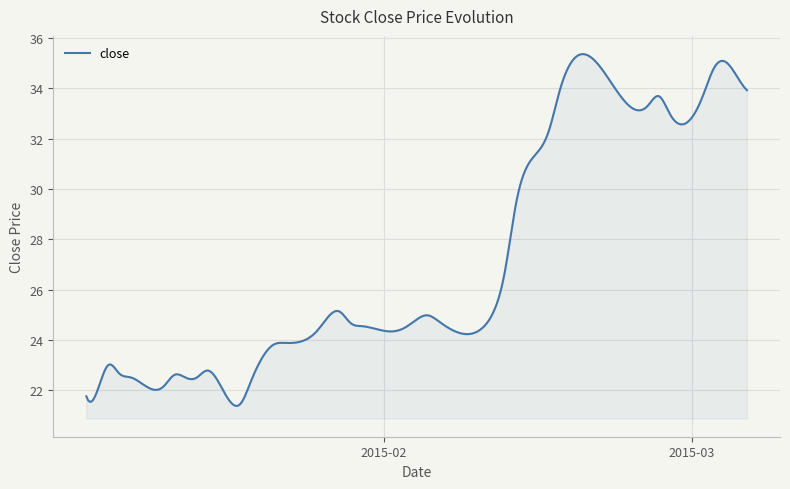

What is the greatest value displayed?

35.4